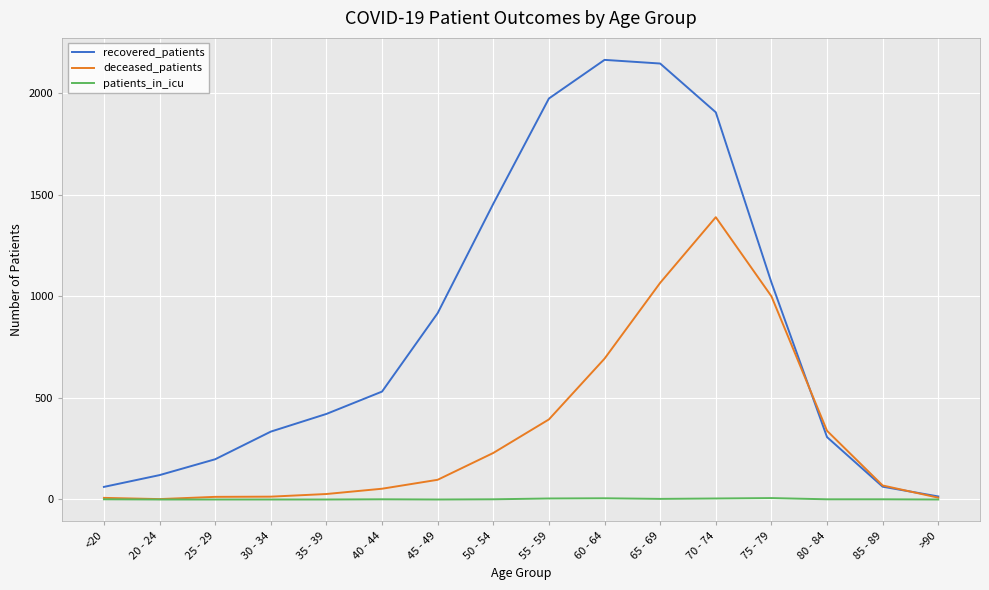

Rank the series at 70 - 74 from lowest to highest value.

patients_in_icu, deceased_patients, recovered_patients